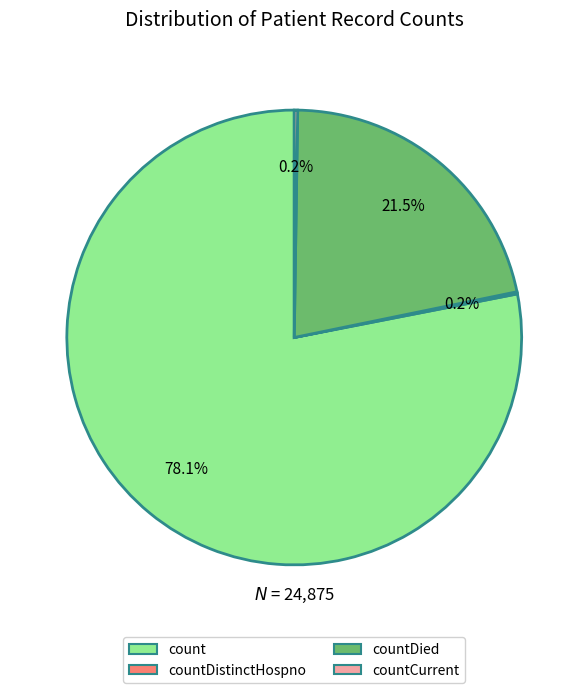

Is there any slice that represents more than half of the pie?

Yes